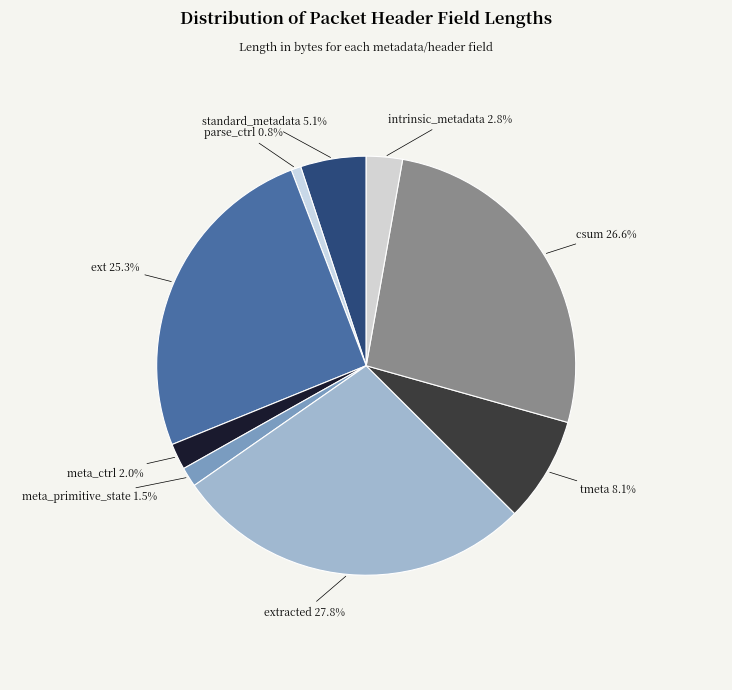

How many slices are in this pie chart?

9